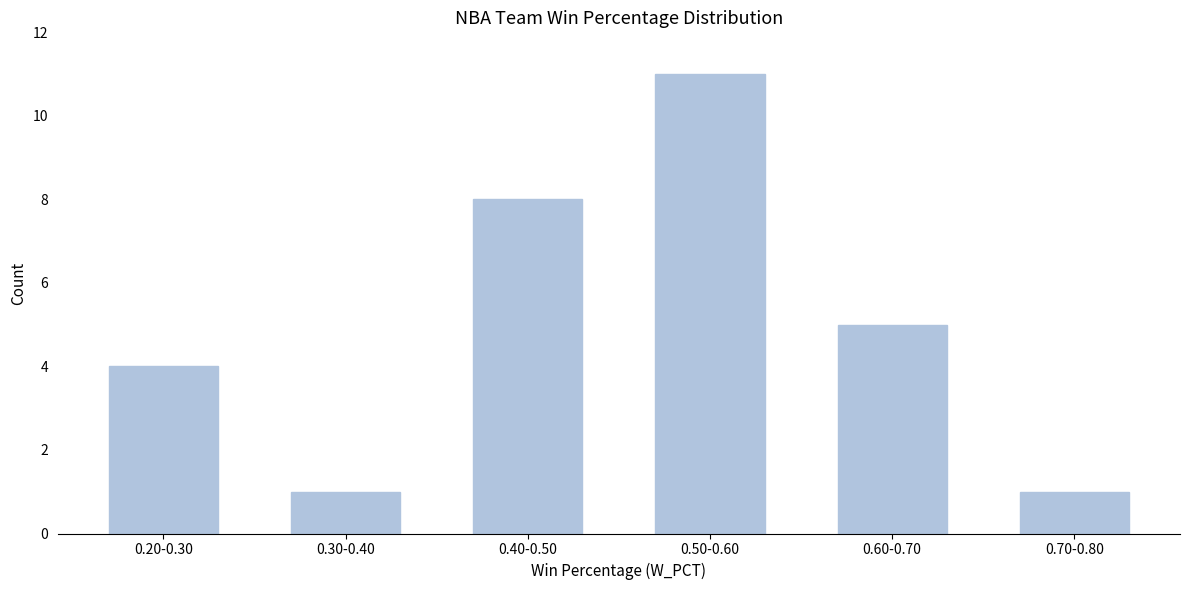

Reading left to right, what are all the values shown in this chart?

0.20-0.30=4	0.30-0.40=1	0.40-0.50=8	0.50-0.60=11	0.60-0.70=5	0.70-0.80=1